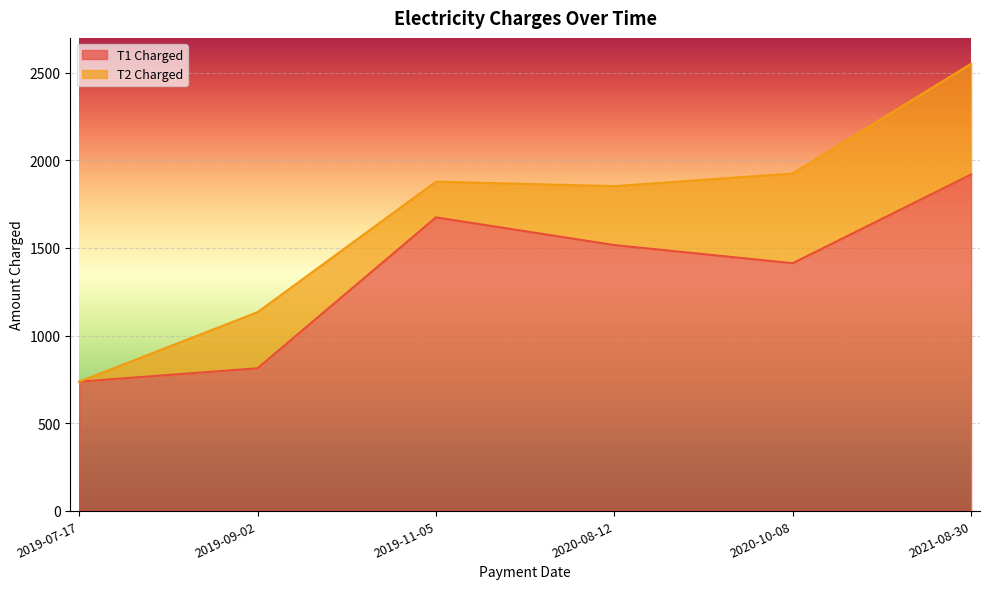

What is the greatest value displayed?

1919.5